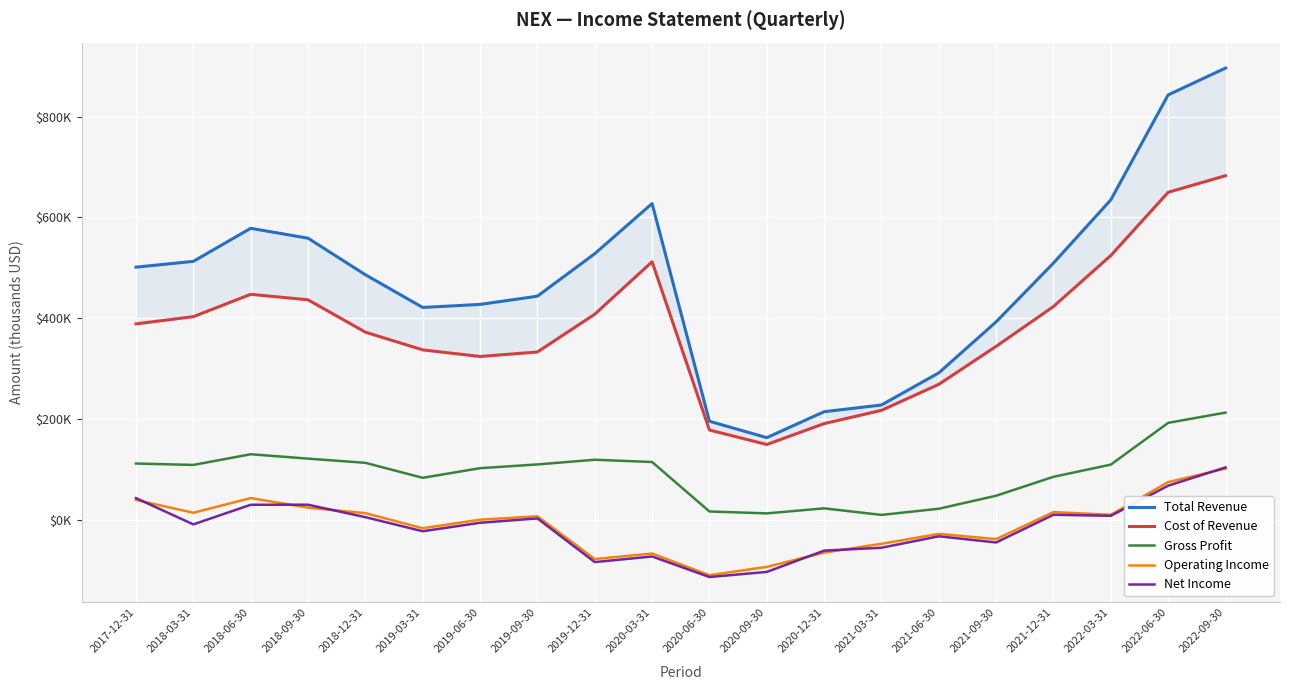

Is it true that Operating Income equals -22147 at 2019-03-31?

False